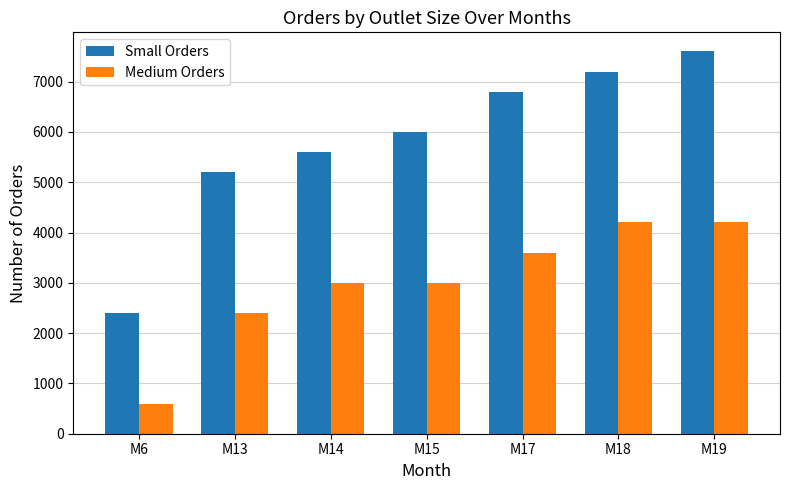

How many values in the Small Orders series are below 6000?

3